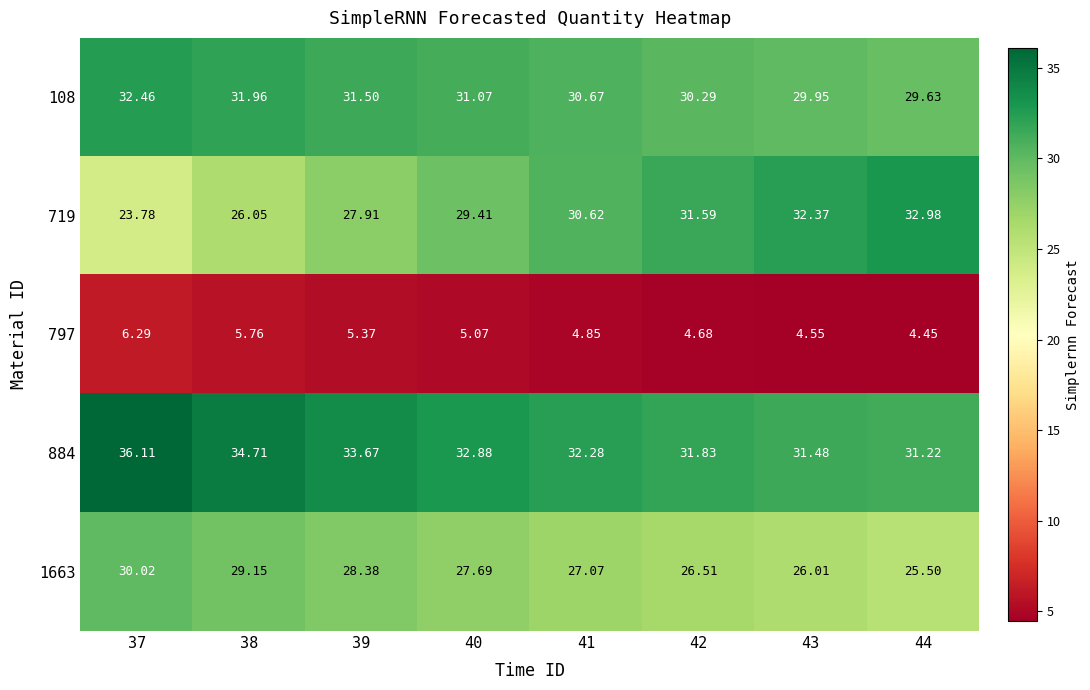

At which category does the chart reach its minimum across all series?

44